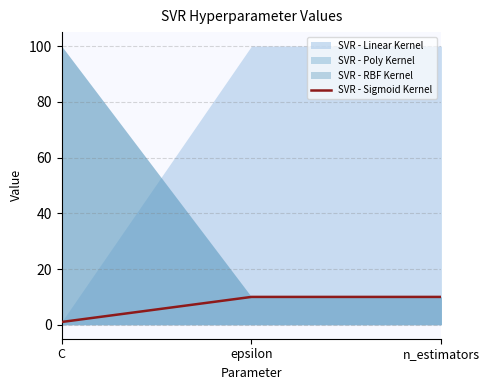

Read the value at epsilon.

10